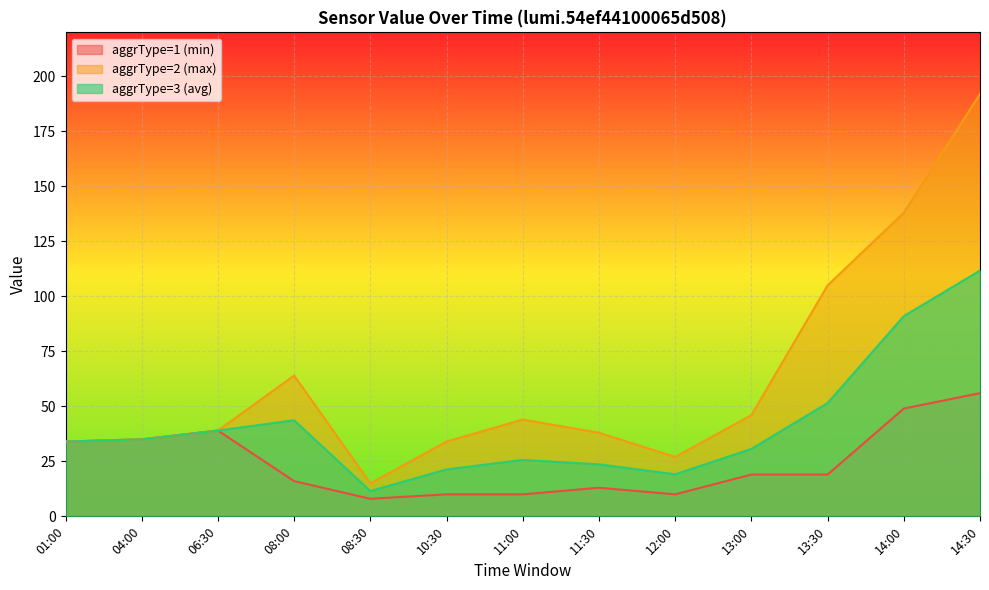

At how many categories does at least one series exceed 10?

13